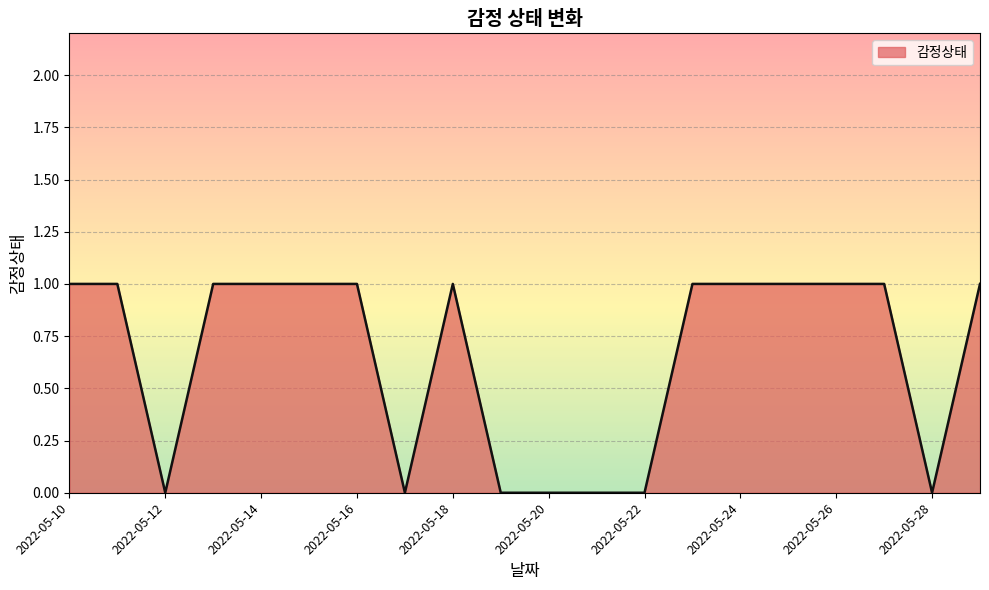

Does the chart have visible grid lines?

Yes